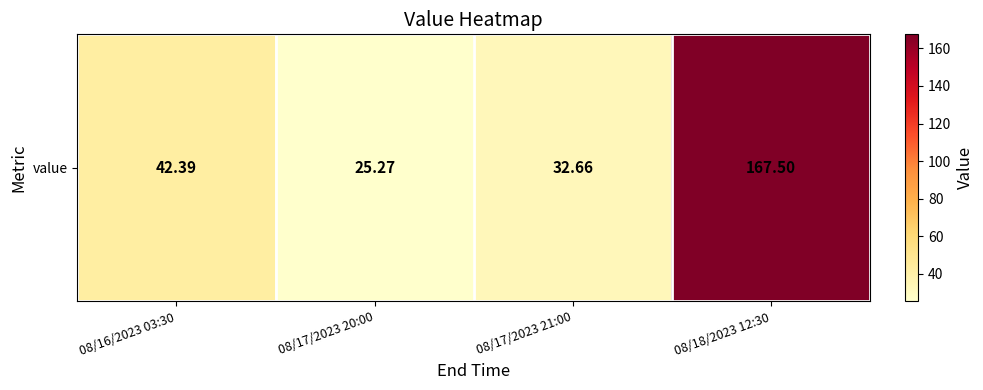

What is the change in value from 08/16/2023 03:30 to 08/17/2023 20:00?

-17.1